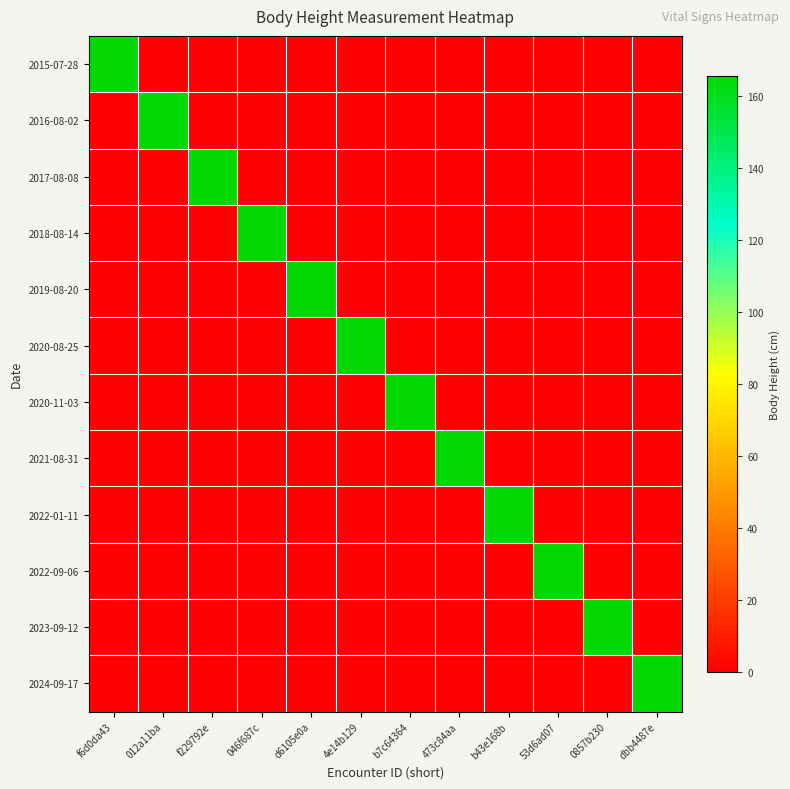

Which has a higher value, f6d0da43 or 473c84aa?

f6d0da43